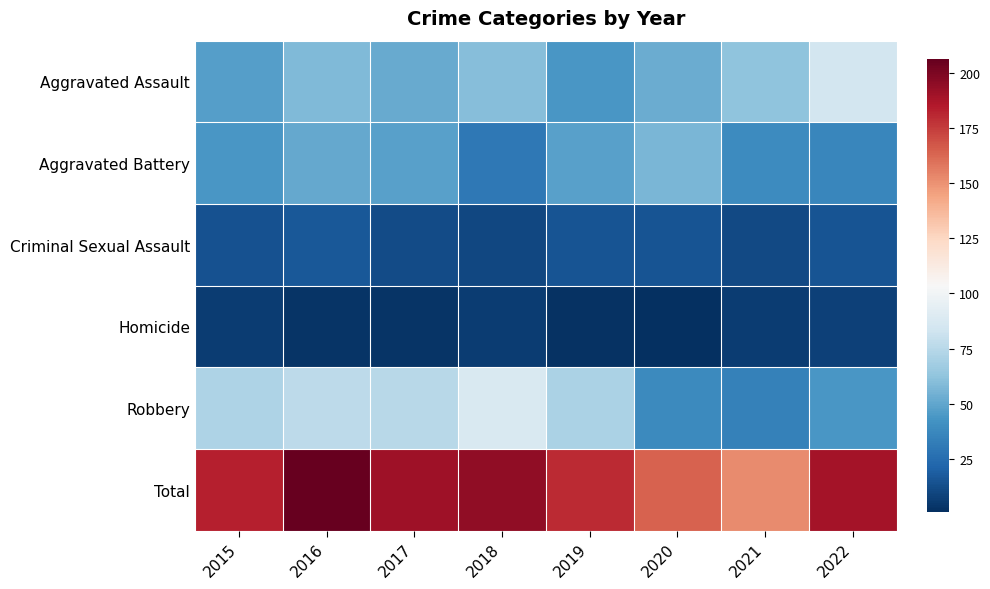

Which series changed the most between 2015 and 2016?

Total